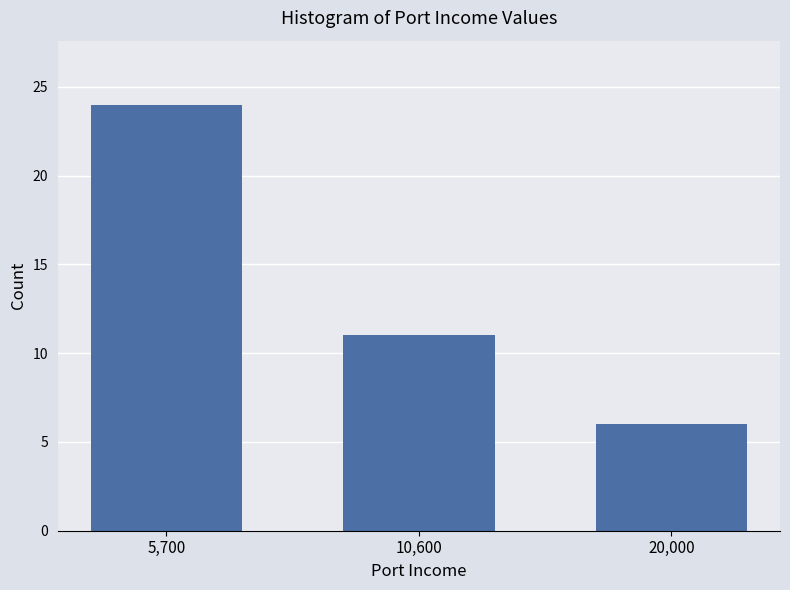

Reading left to right, list all the values displayed in this chart.

5,700=24	10,600=11	20,000=6